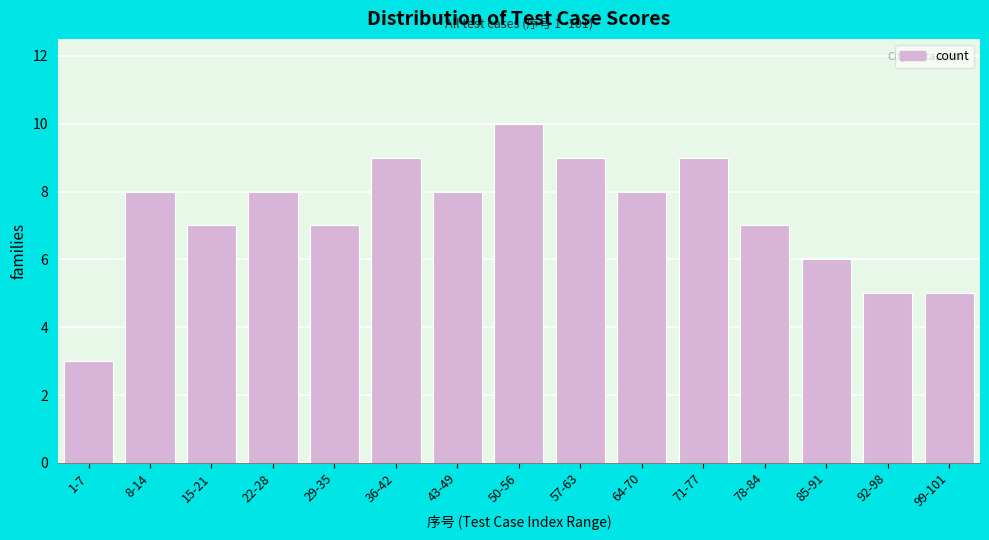

Reading right to left, extract all data points from this chart.

5	5	6	7	9	8	9	10	8	9	7	8	7	8	3